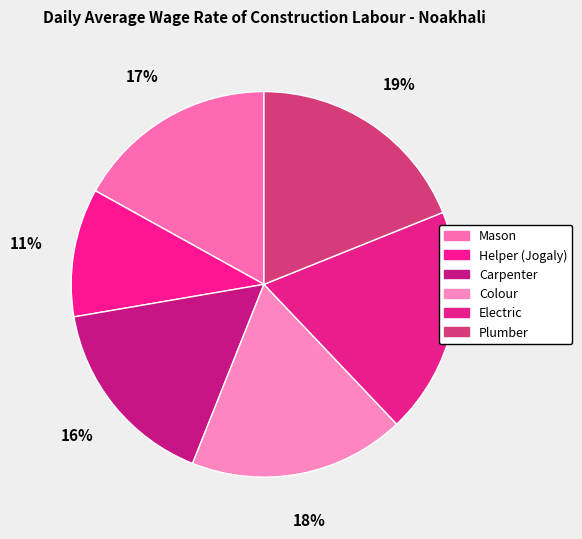

To the nearest percent, what portion does Mason represent?

17%